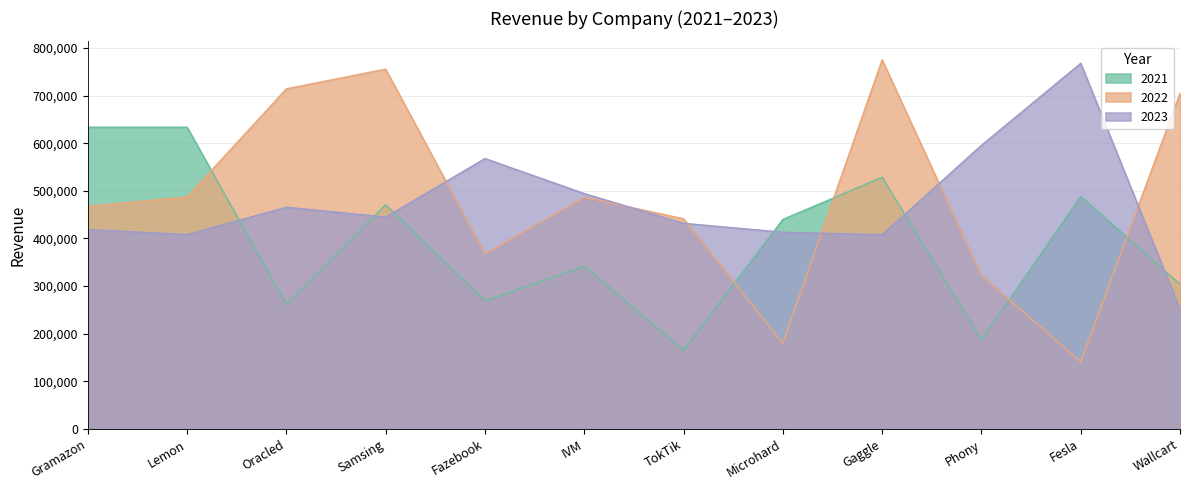

True or false: 2023 has more than 1 points higher than both neighbors.

True